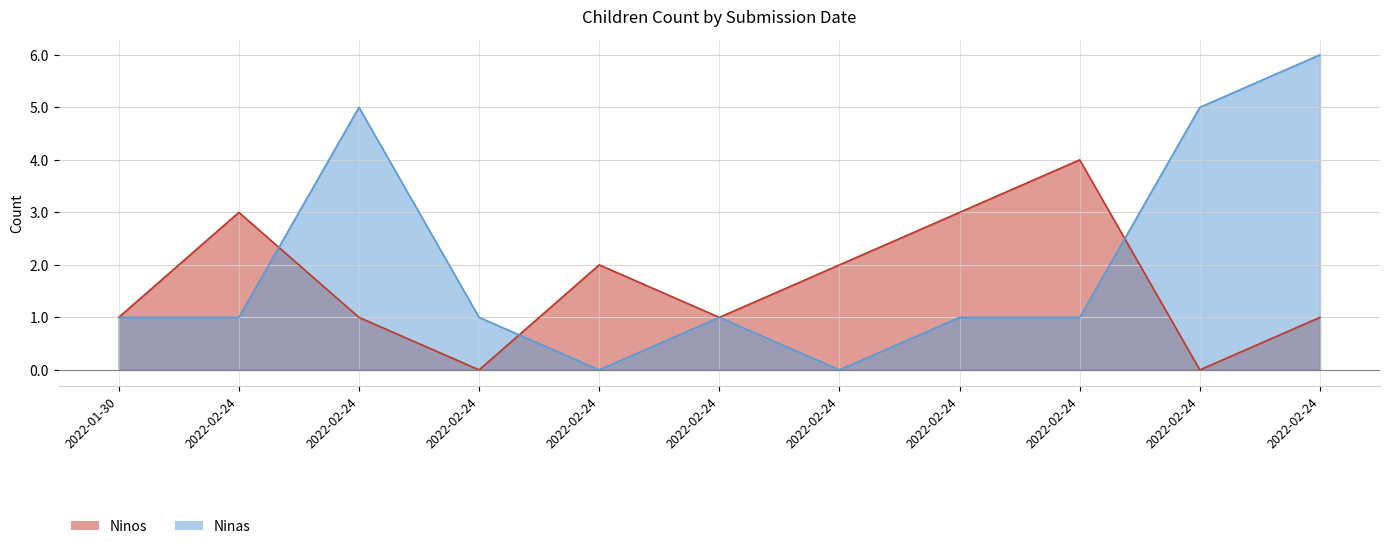

At 2022-02-24, list the series in order from largest to smallest.

Ninos, Ninas